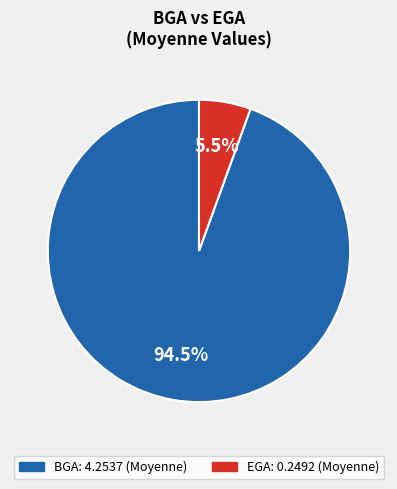

Between EGA and BGA, which is larger?

BGA